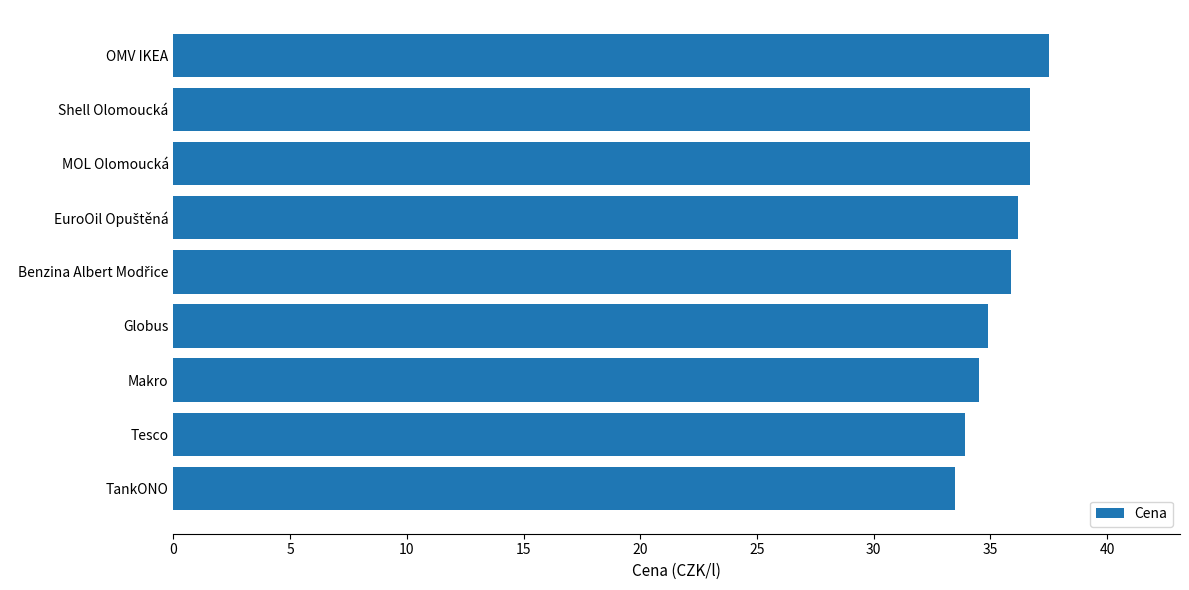

What is the sum of all values?

319.8